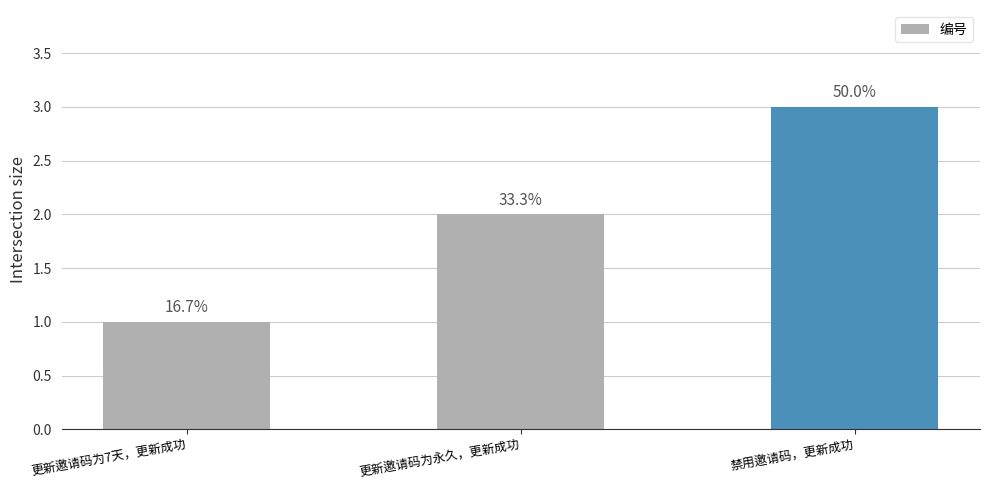

How many bars are there in total?

3